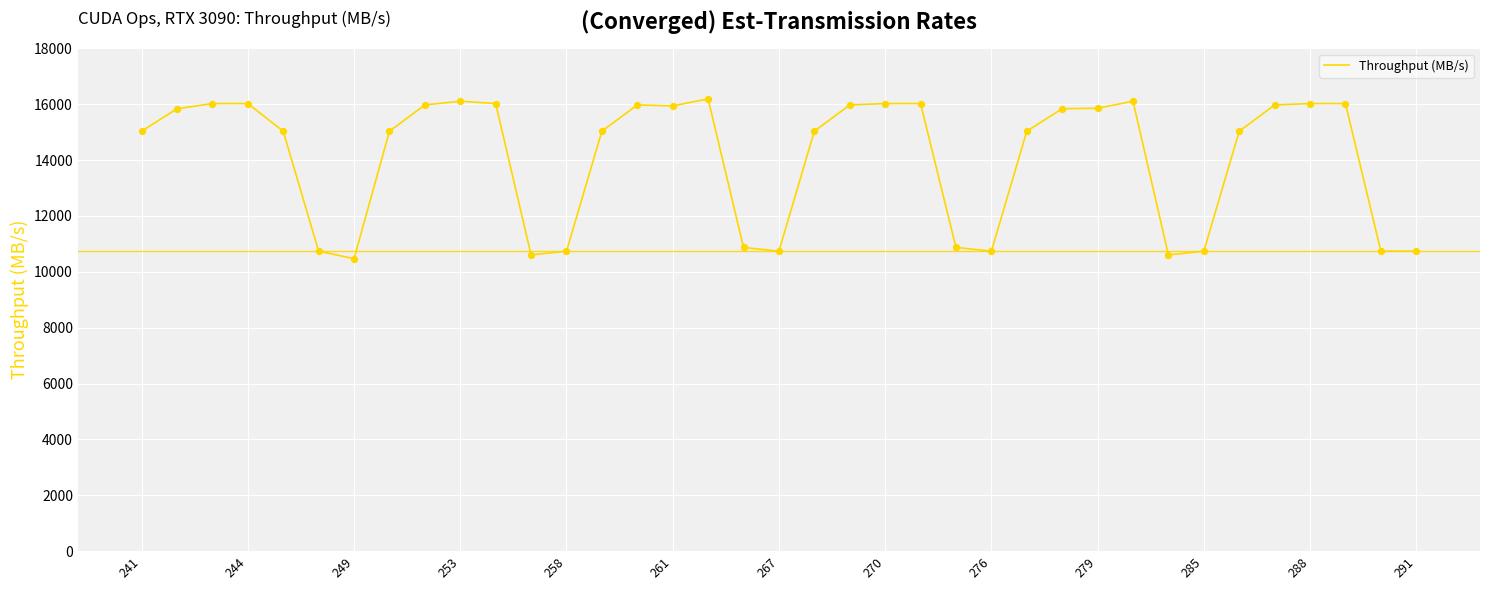

What is the difference between the maximum and minimum values?

5721.0